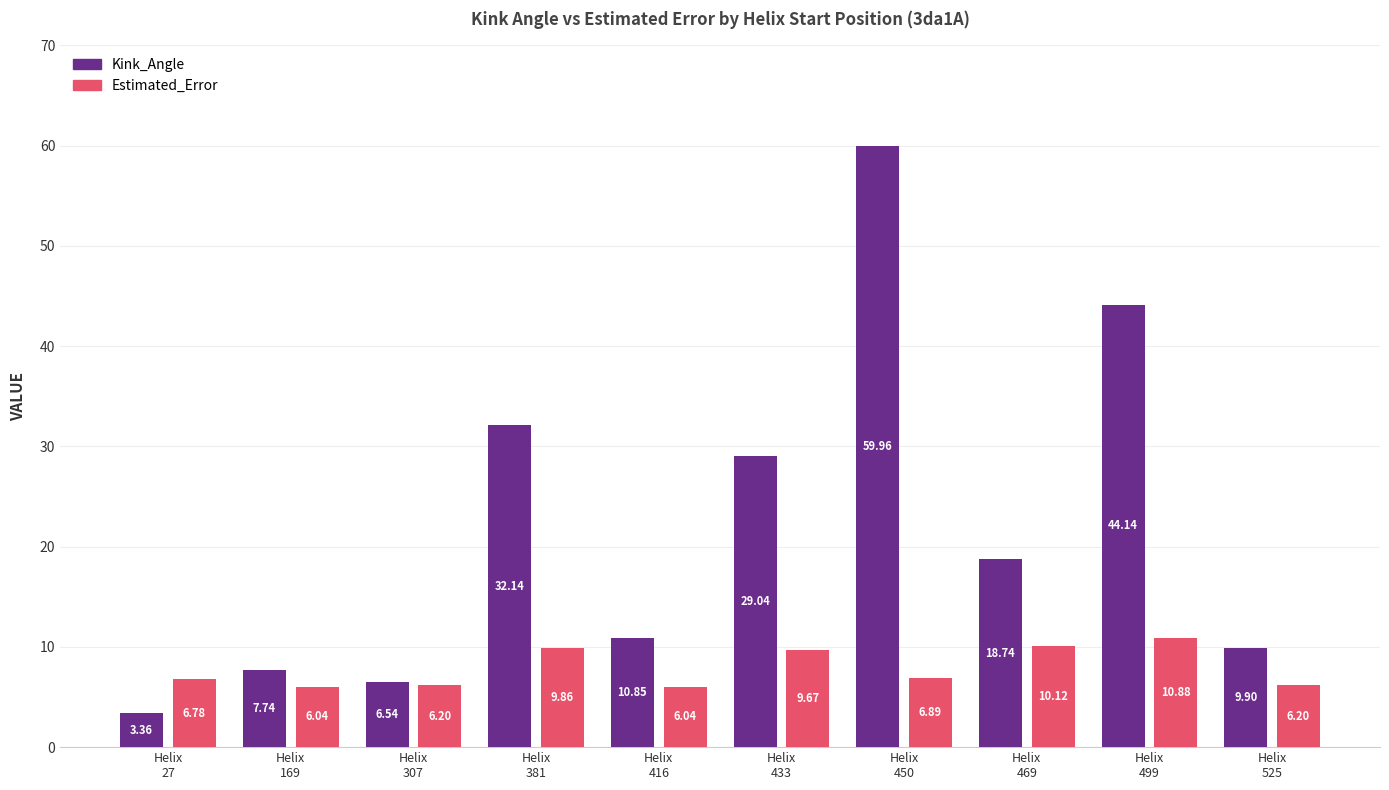

Is the value of Estimated_Error at Helix
525 greater than the value of Kink_Angle at Helix
27?

Yes